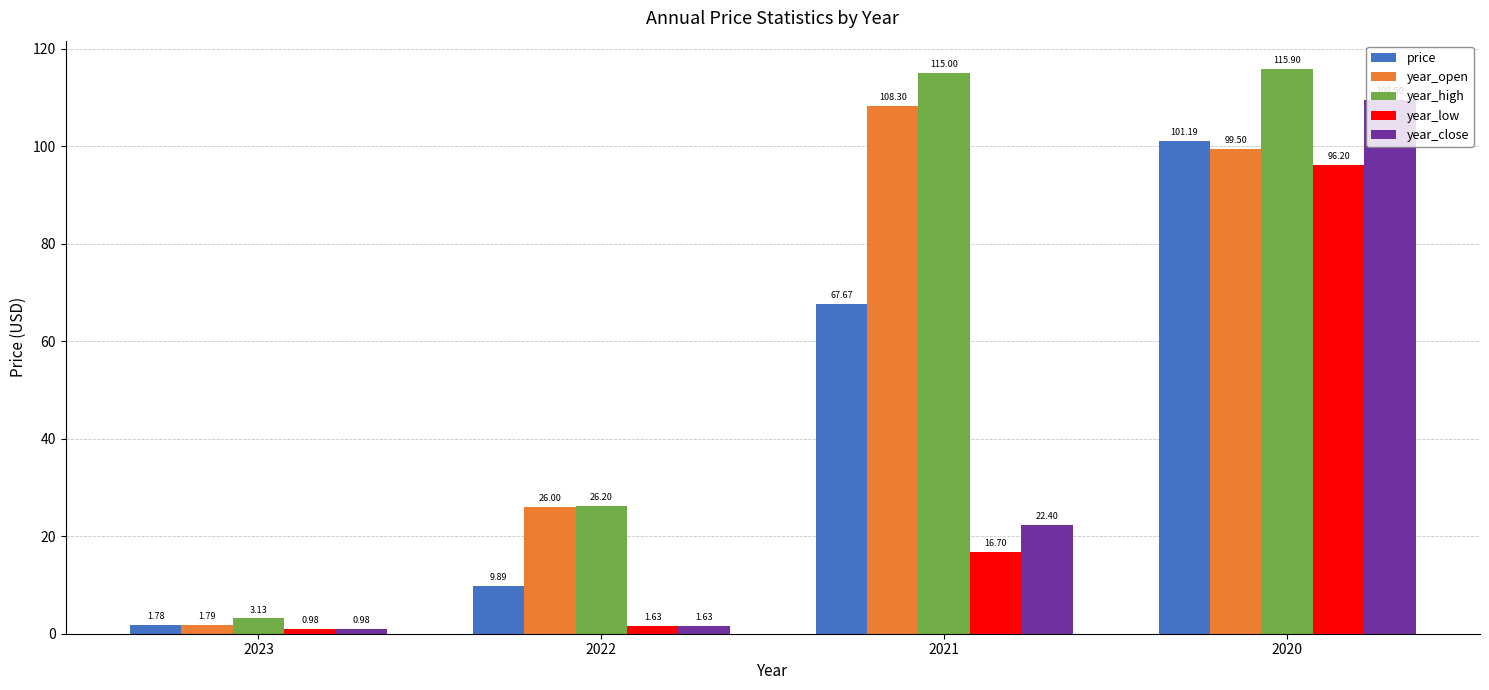

At 2020, list the series in order from largest to smallest.

year_high, year_close, price, year_open, year_low